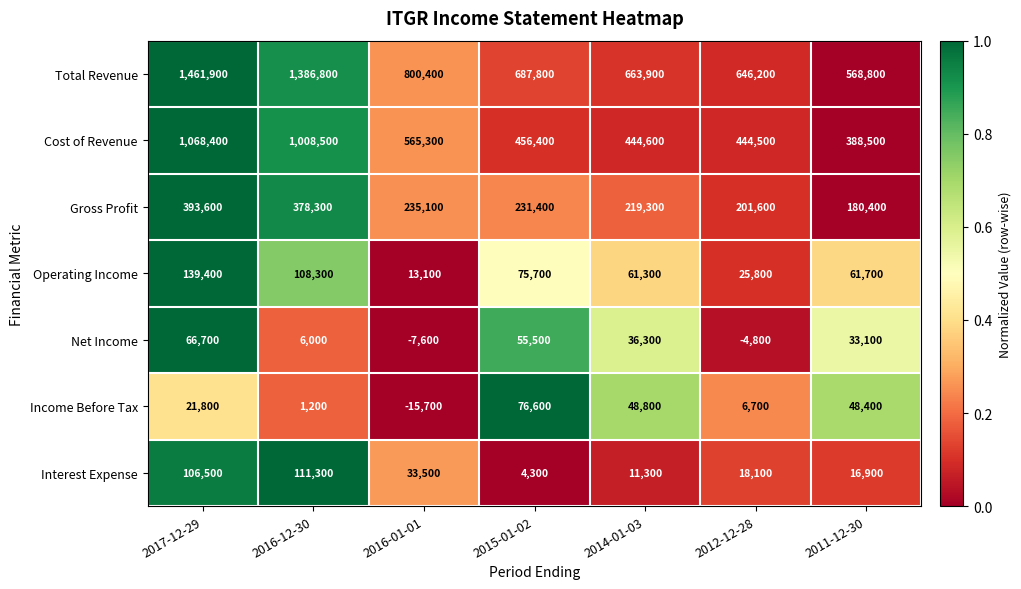

What is the sum of all Cost of Revenue values?

4376200